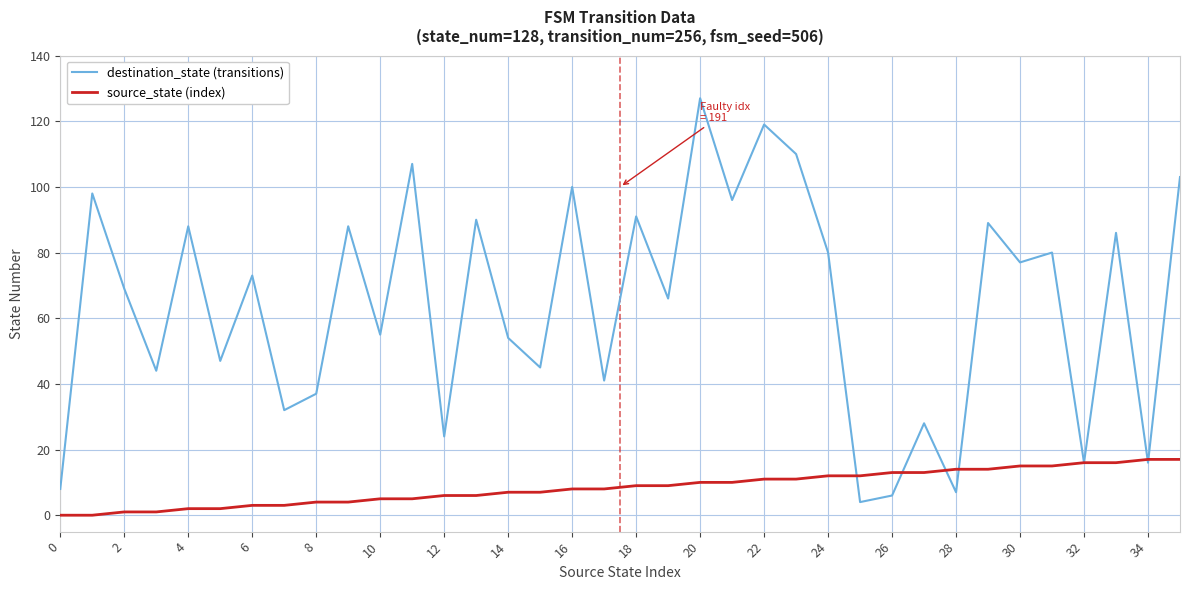

List the series in order of their peak value, highest first.

destination_state (transitions), source_state (index)